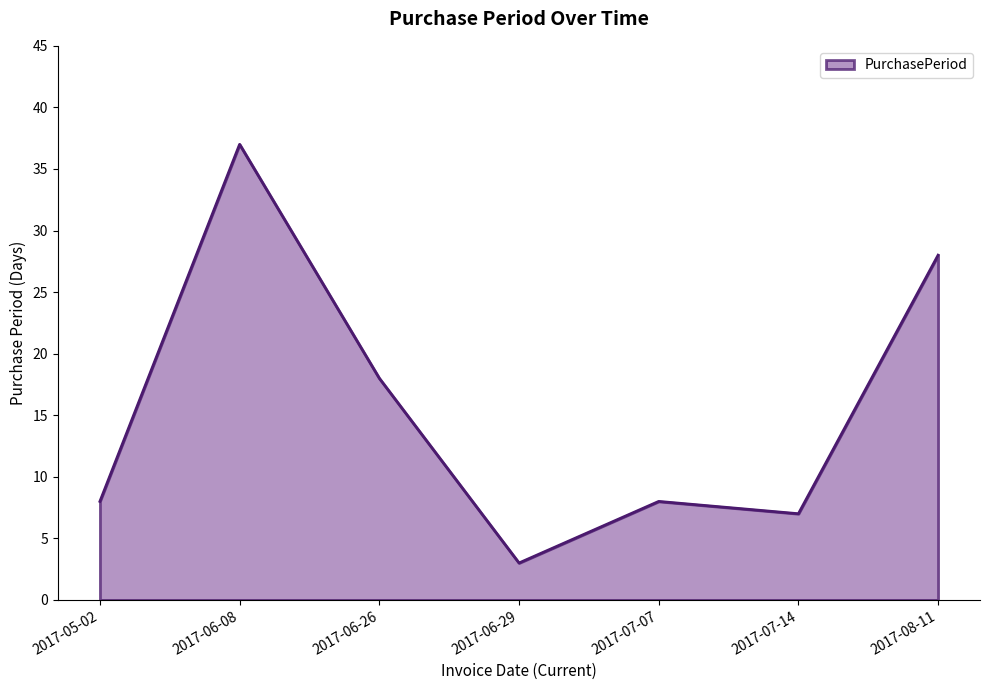

Count the number of categories in the chart.

7